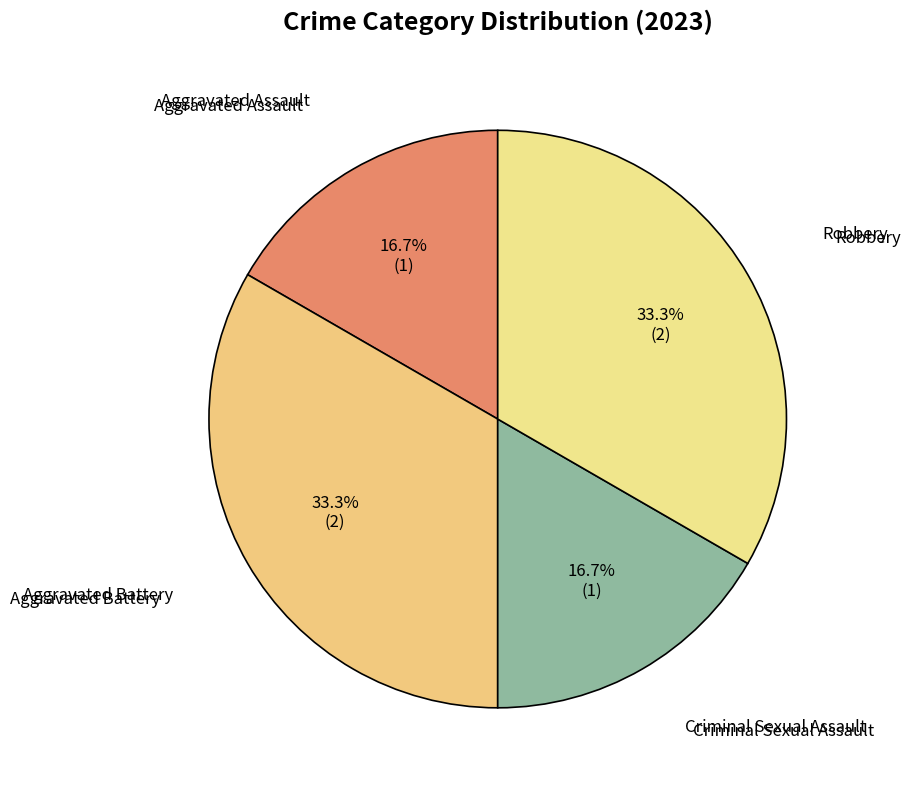

How many slices are in this pie chart?

4